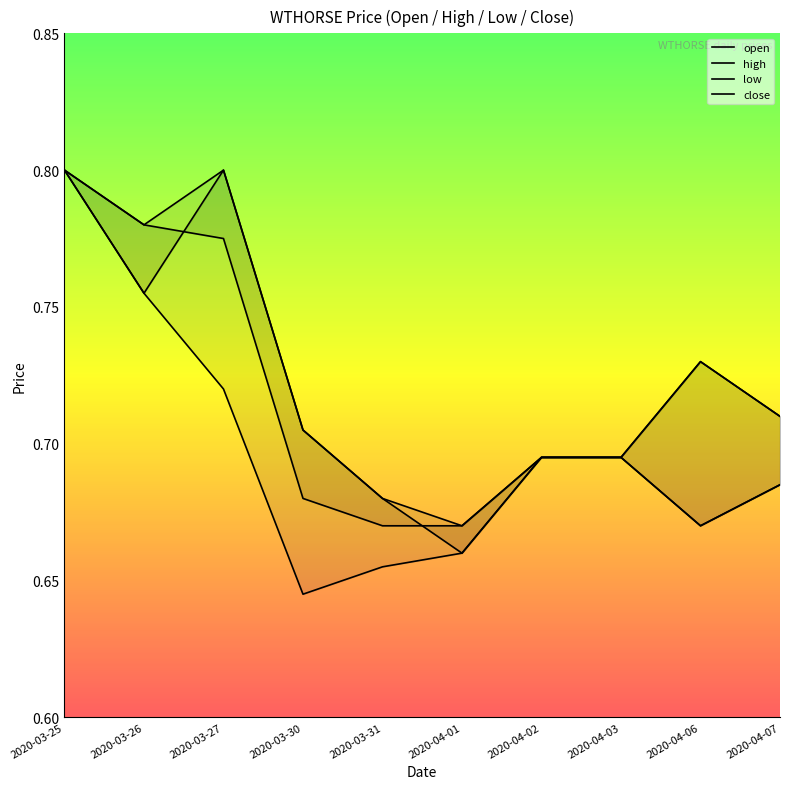

True or false: low and high cross at least once.

False